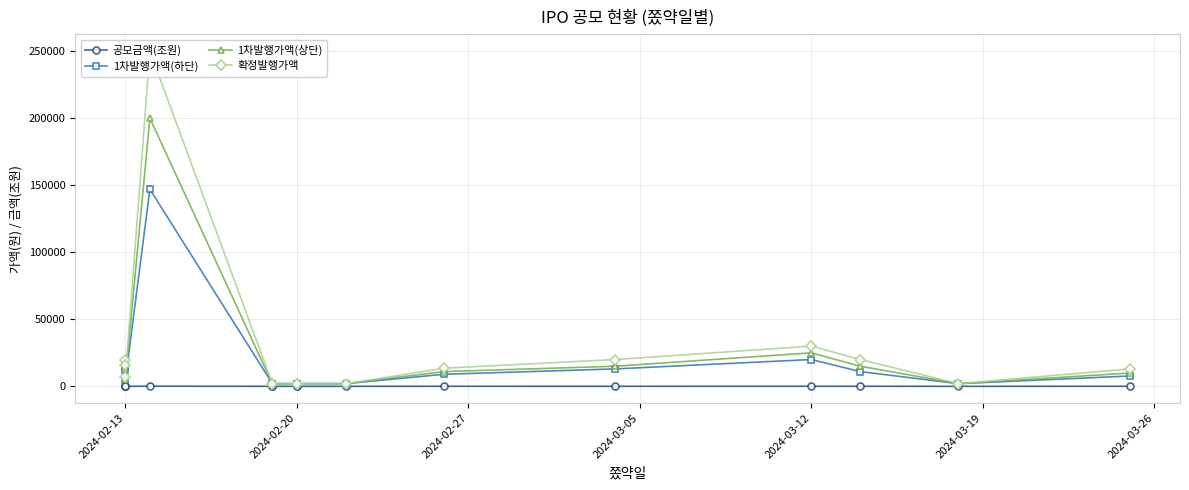

Does the chart display data point markers on the line(s)?

Yes